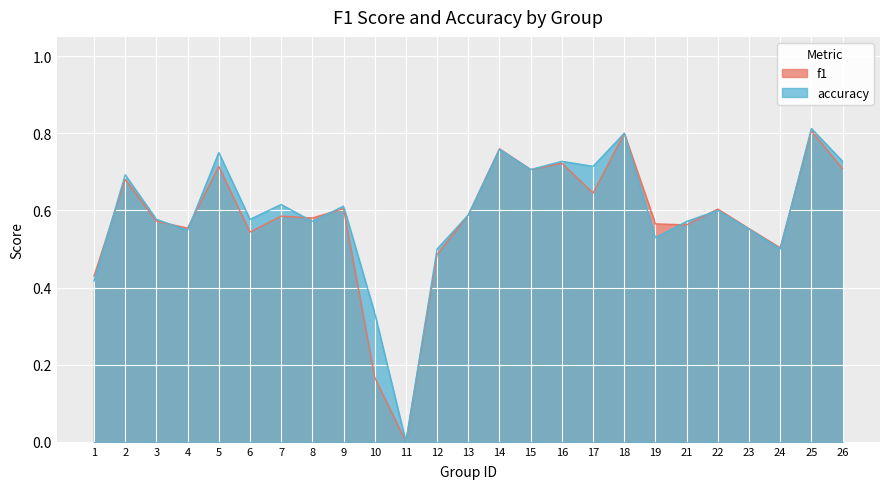

What is the maximum value shown in the chart?

0.8